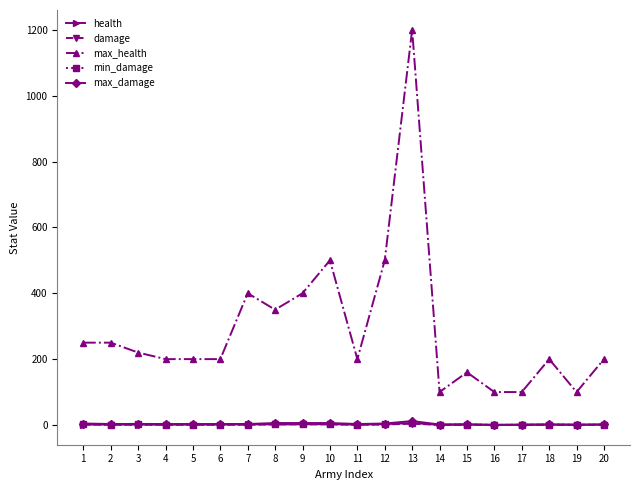

The min_damage series shows 3.0 at 9. True or false?

True